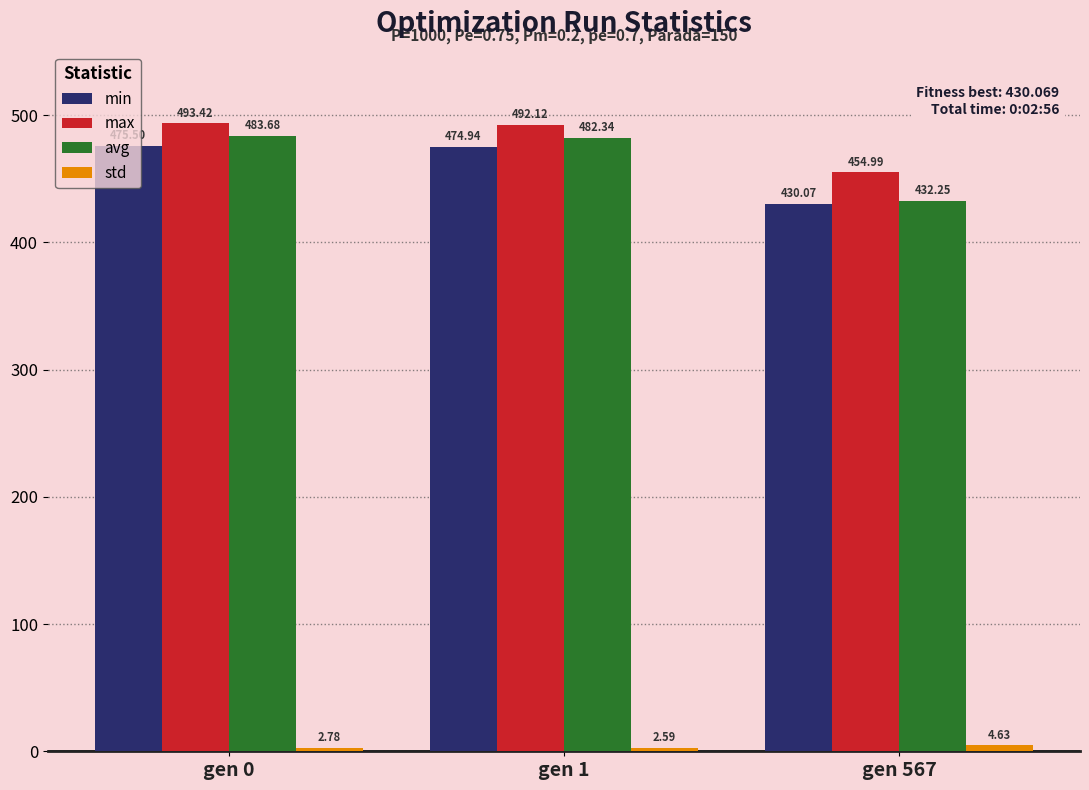

What is the maximum value shown in the chart?

493.4